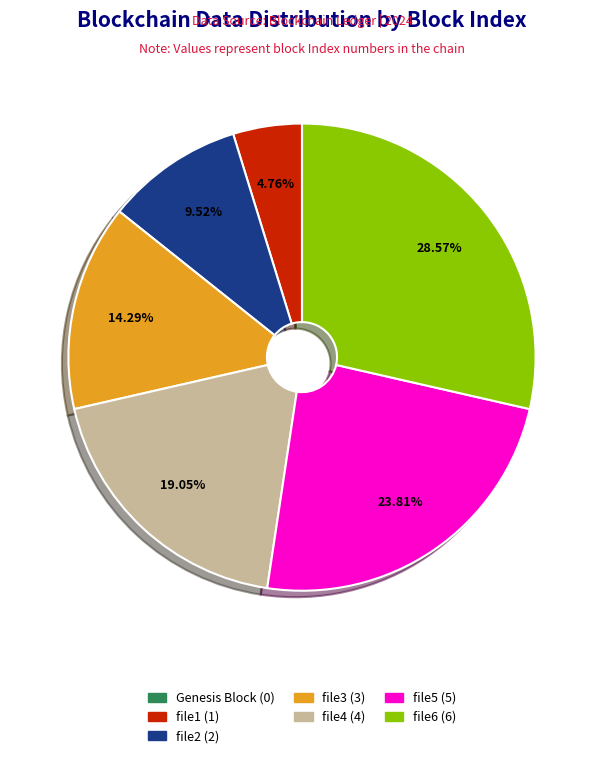

To the nearest percent, what percentage of the pie is file6?

29%